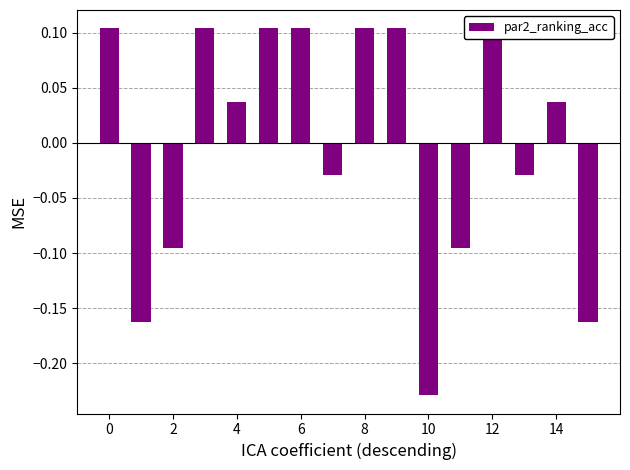

What is the minimum value shown in the chart?

-0.2